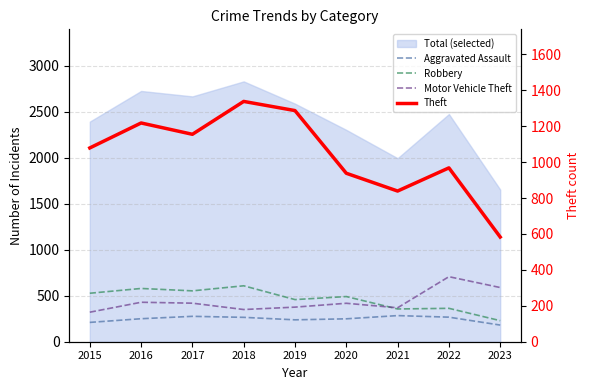

How many interior local peaks does the Robbery series have?

4